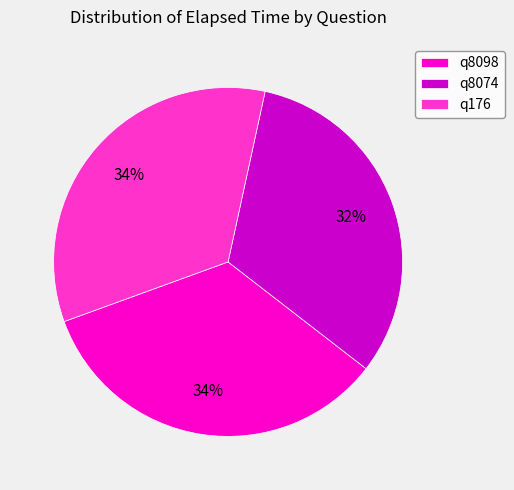

Is it true that q176 is 34% of the pie?

True